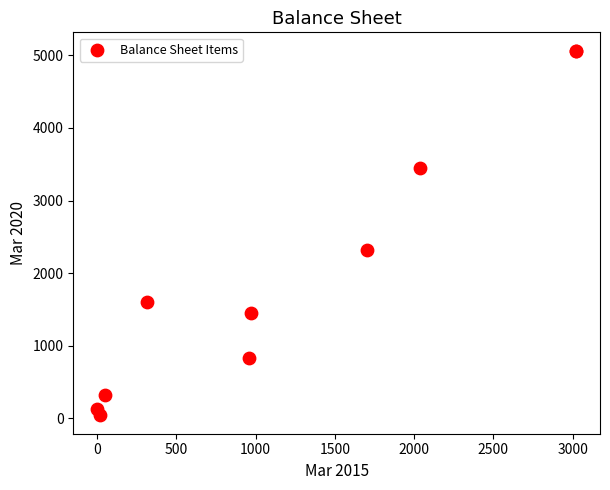

What Y value in the scatter plot is closest to 2552?

2319